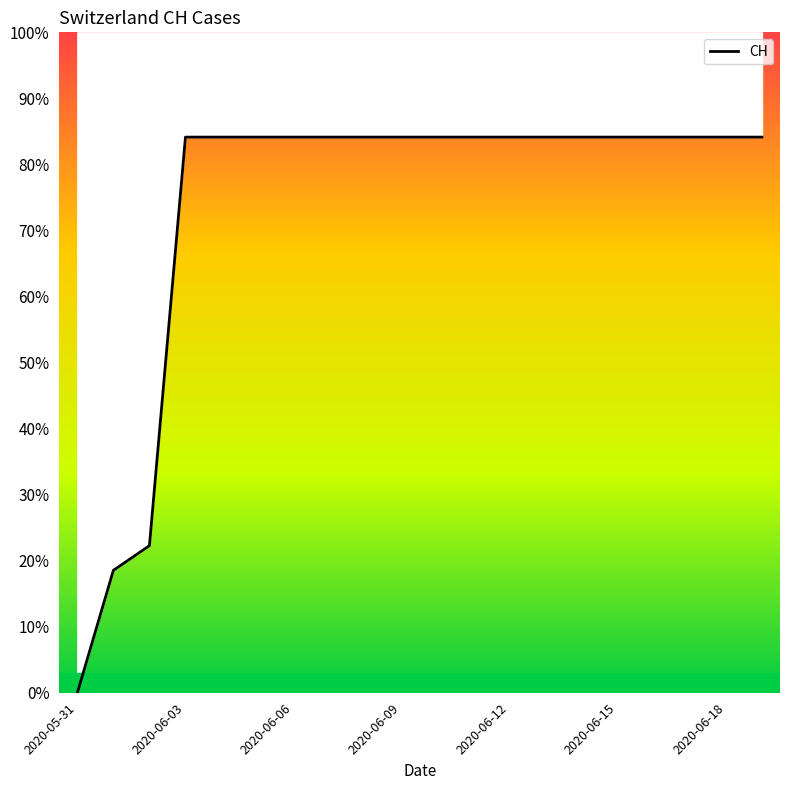

Is it true that the value at 2020-05-31 is 45.6?

False